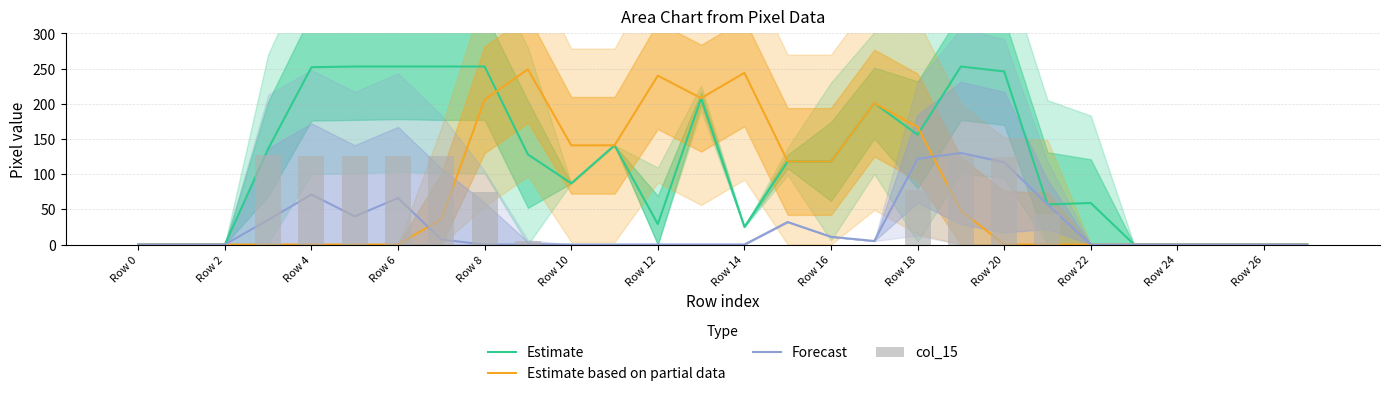

Between Row 26 and 15, which series saw the biggest shift?

Estimate